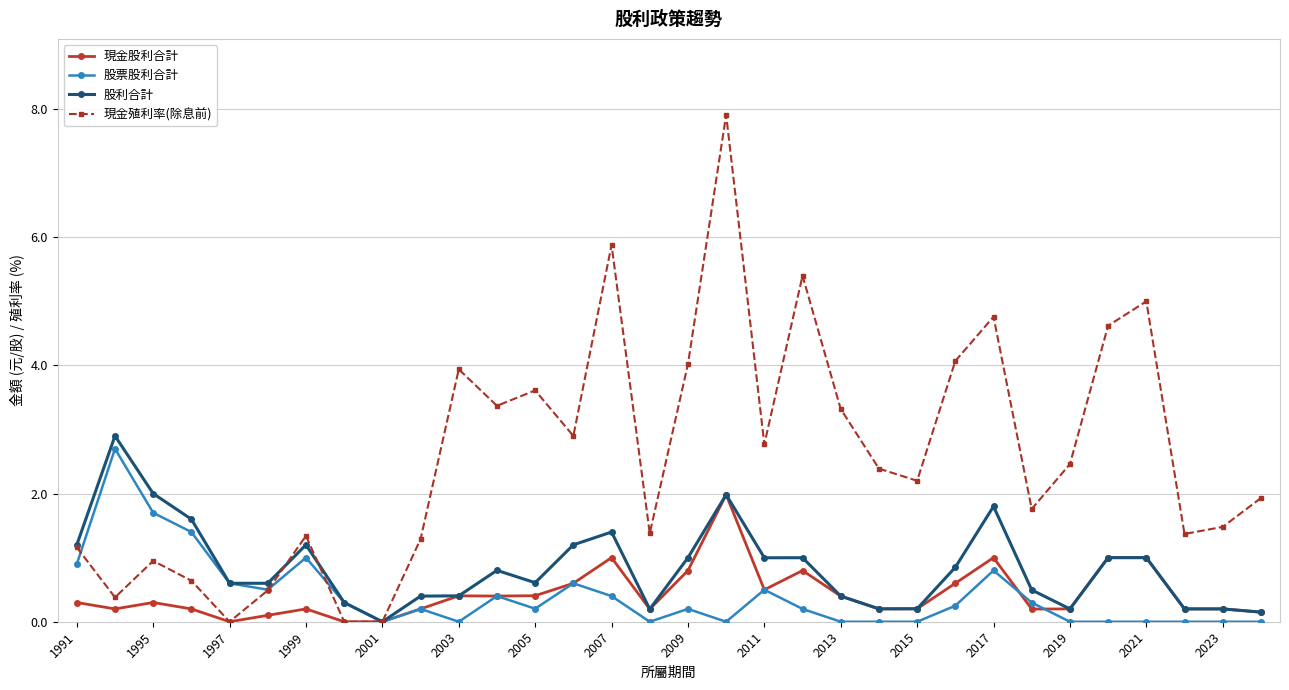

Which series has the widest spread of values?

現金殖利率(除息前)